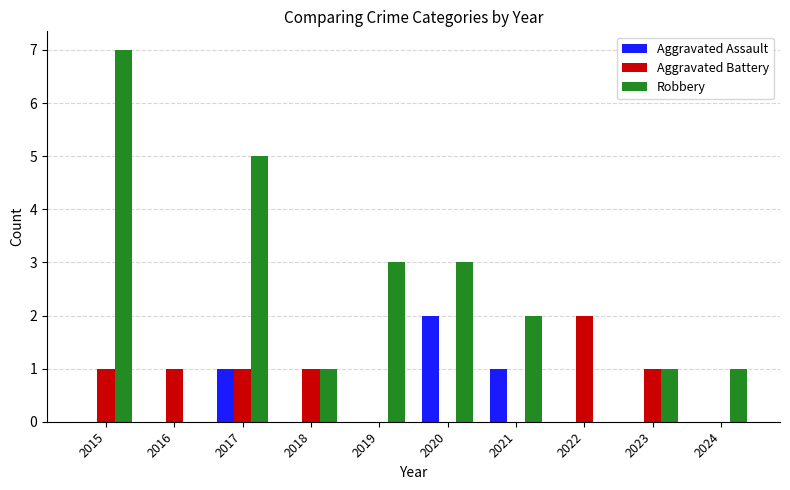

What is the maximum value for Robbery?

7